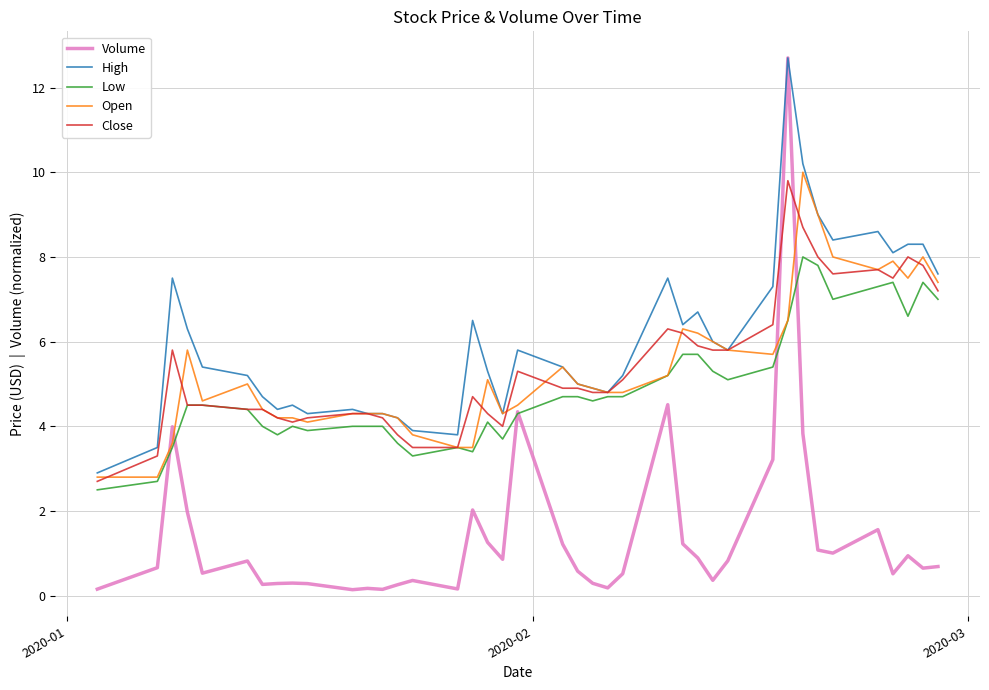

After their last crossing, which series has the higher values: Volume or Open?

Open